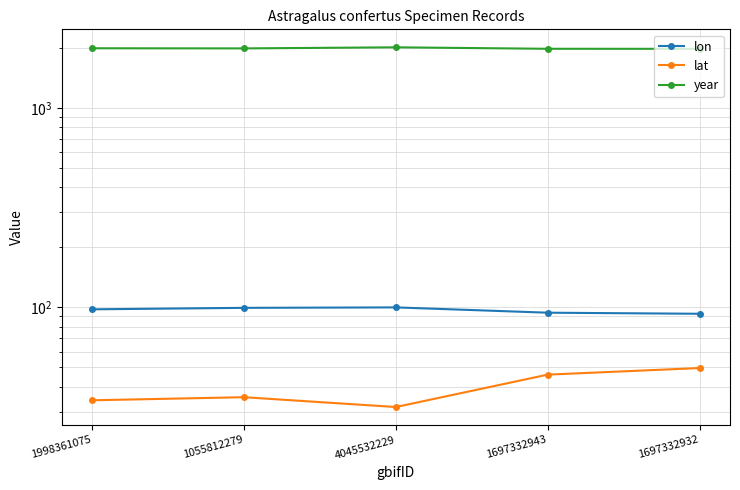

Is it true that lon equals 92.9 at 1697332932?

True